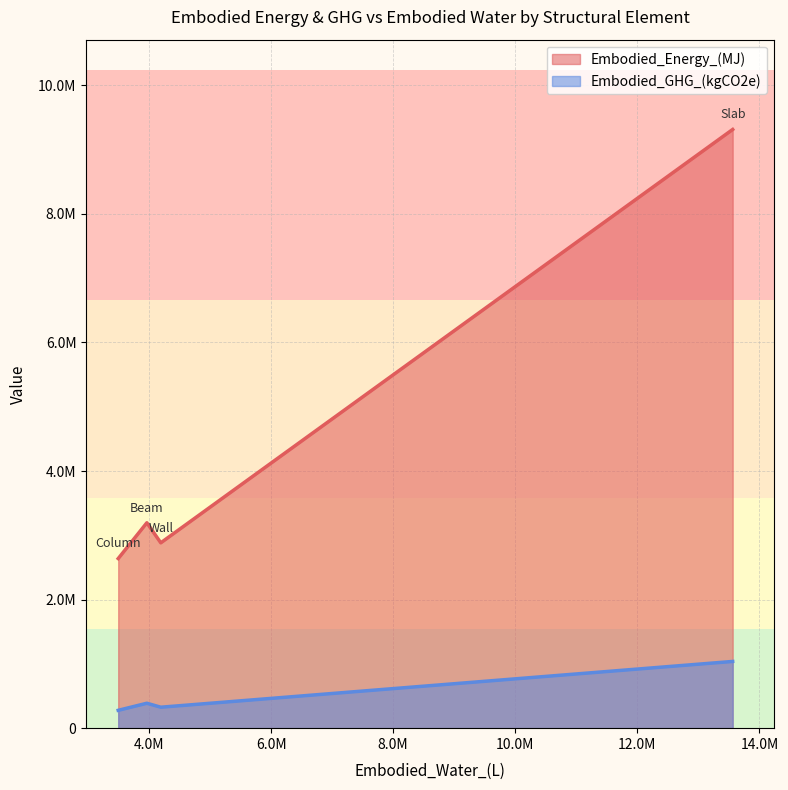

At which label is Embodied_Energy_(MJ) closest to 5975882?

Beam